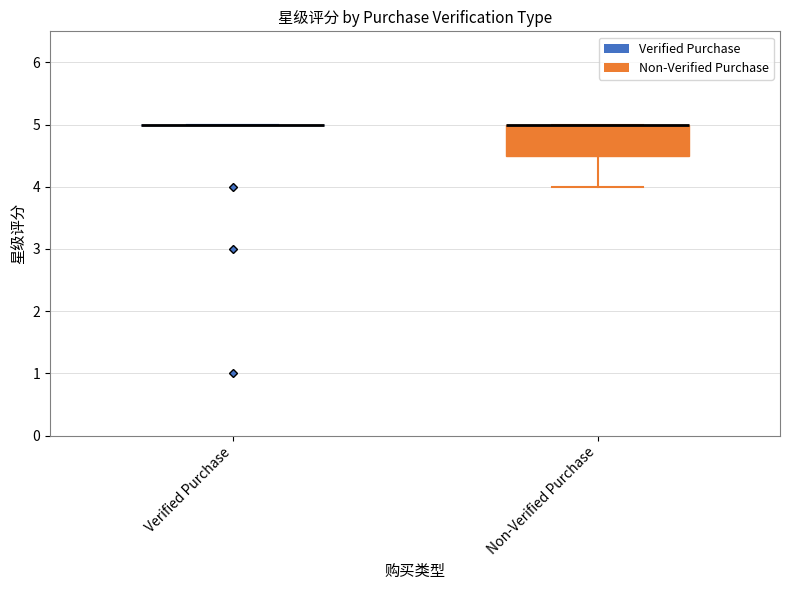

Reading left to right, read every box against the y-axis: the position of its median line, the range the box covers, and the ends of its whiskers. The values are not printed on the chart, so give them approximately, as read against the axis.

Verified Purchase: box collapsed to a line at 5.0, whiskers 5.0 to 5.0
Non-Verified Purchase: median 5.0 (drawn on the box's upper edge), box 4.5 to 5.0, whiskers 4.0 to 5.0